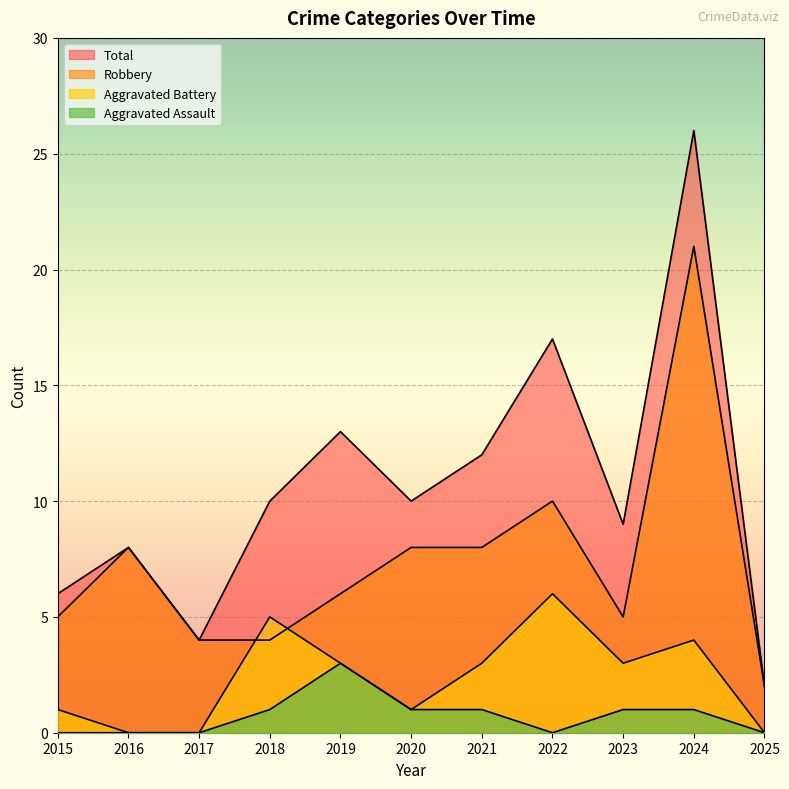

Reading left to right, list all the values displayed in this chart.

Aggravated Assault: 0	0	0	1	3	1	1	0	1	1	0
Aggravated Battery: 1	0	0	5	3	1	3	6	3	4	0
Robbery: 5	8	4	4	6	8	8	10	5	21	2
Total: 6	8	4	10	13	10	12	17	9	26	2